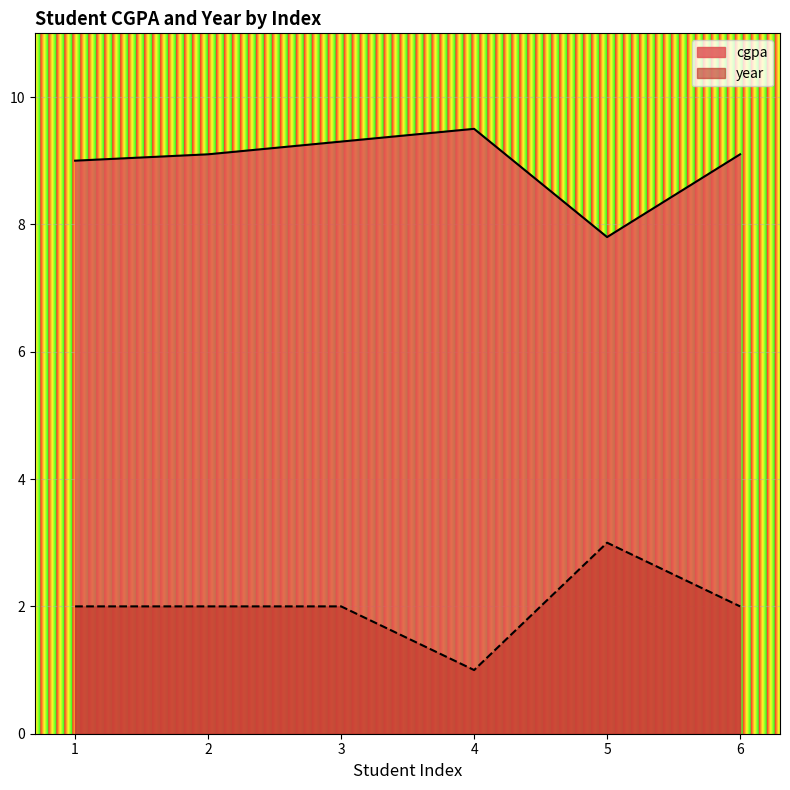

What is the average value of the year series?

2.0